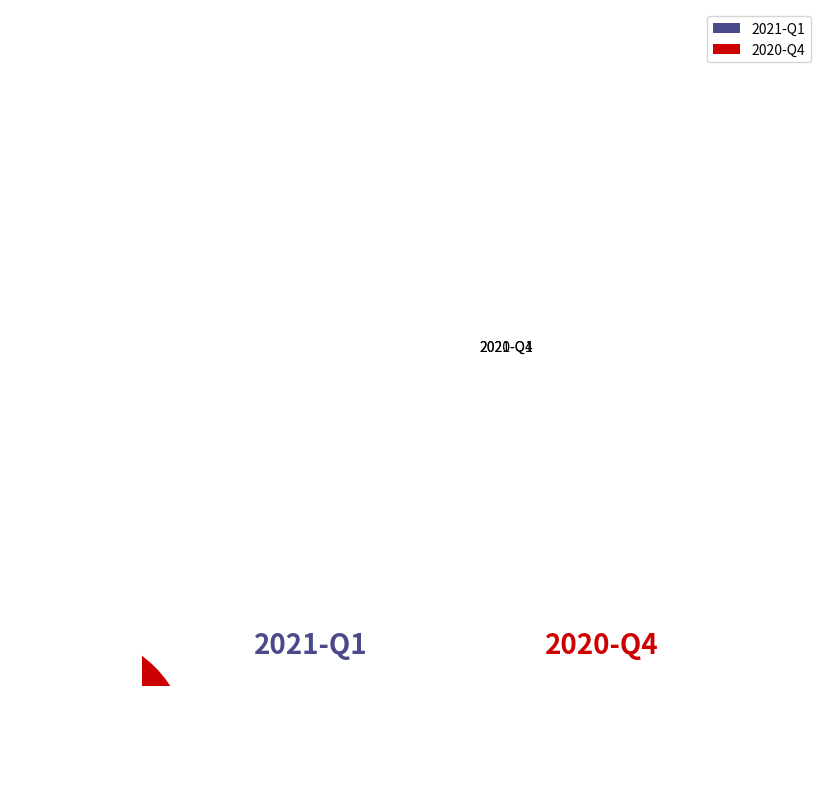

What is the ratio of the value at 2021-Q1 to the value at 2020-Q4?

5.0